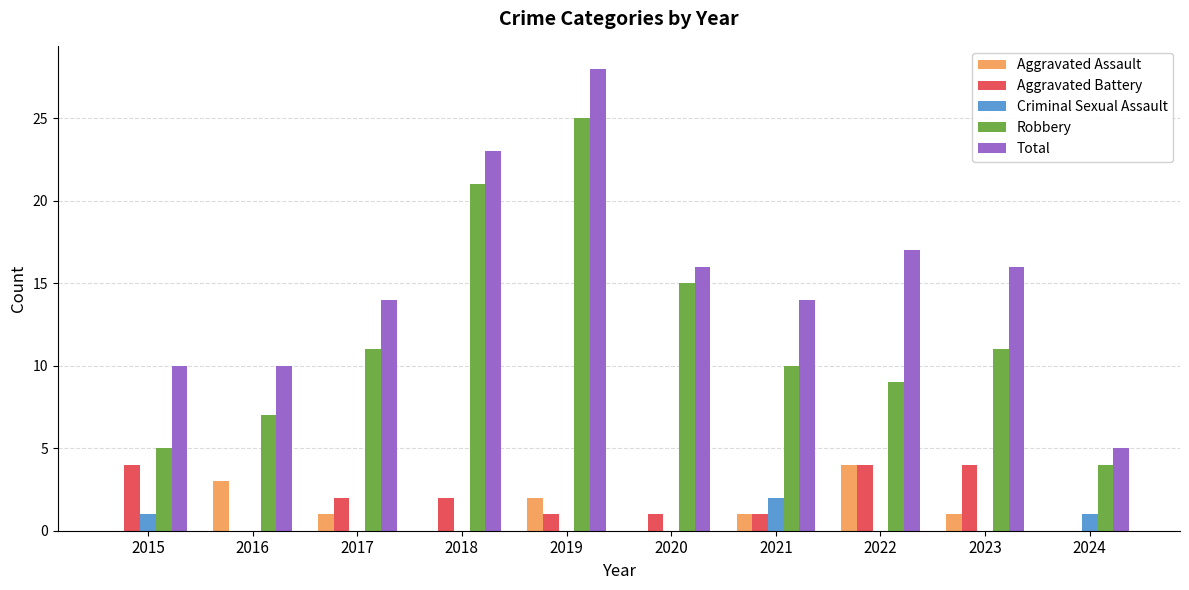

Is it true that Aggravated Assault equals 2 at 2022?

False